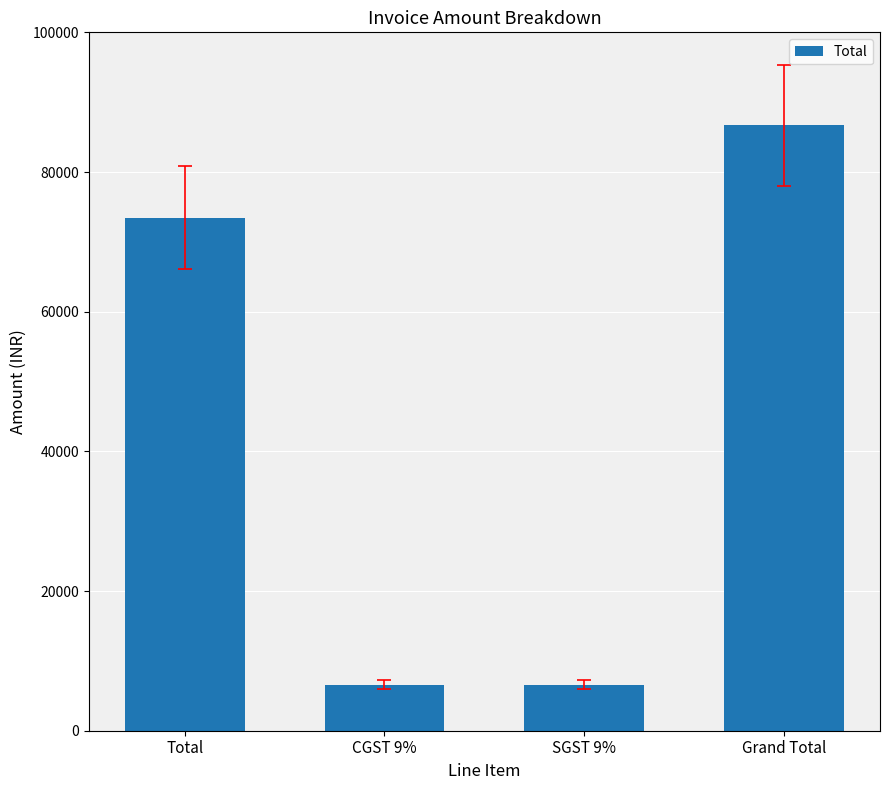

What is the smallest value displayed?

6610.5